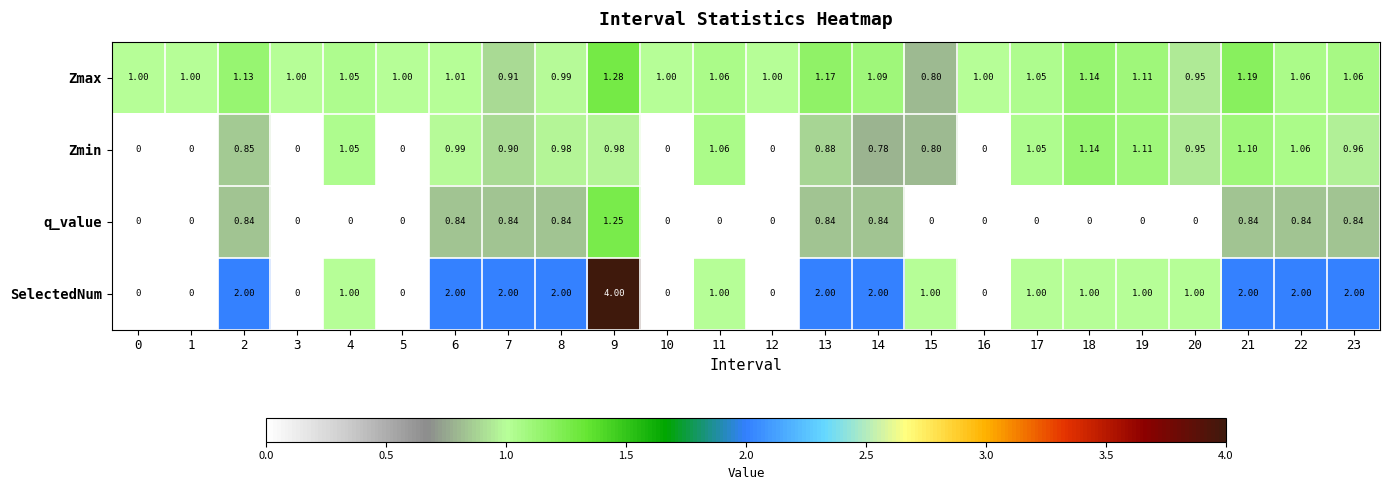

List the series in order of their overall mean, highest first.

SelectedNum, Zmax, Zmin, q_value